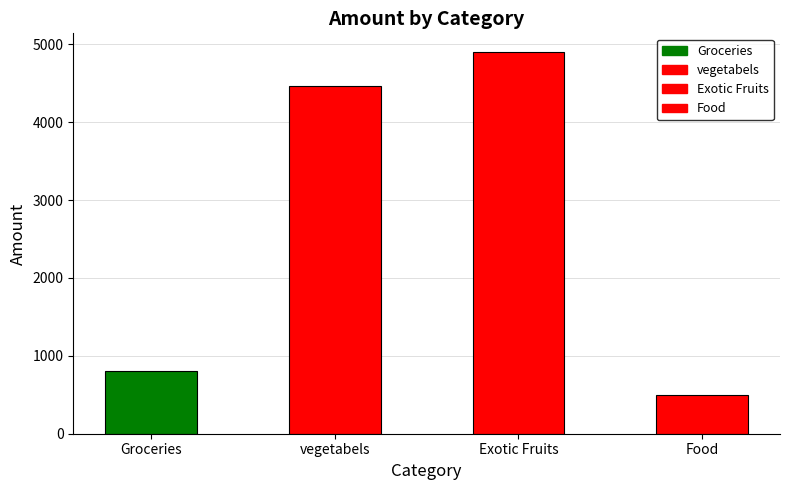

What is the minimum value shown in the chart?

500